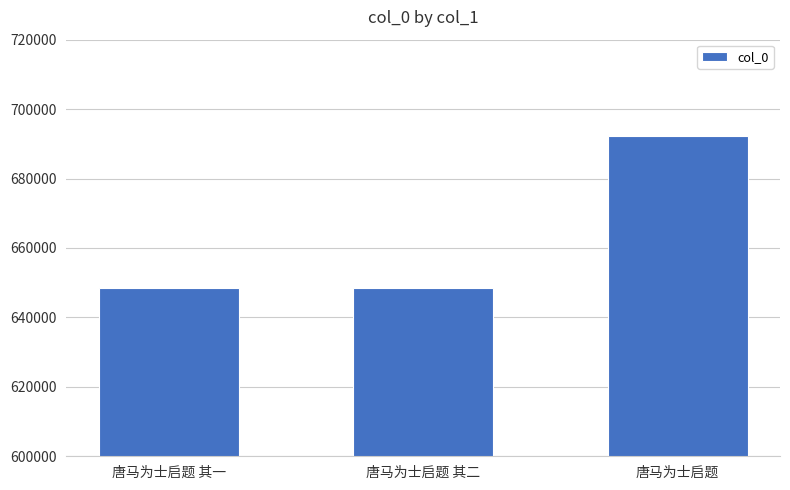

What is the difference between the maximum and minimum values?

43855